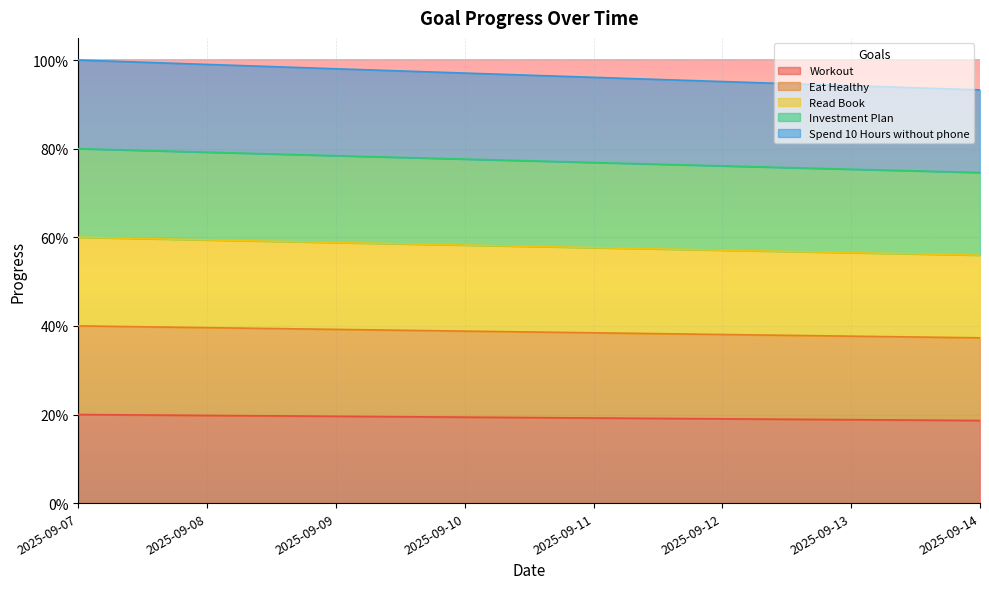

What is the approximate value of Workout at 2025-09-08?

0.2